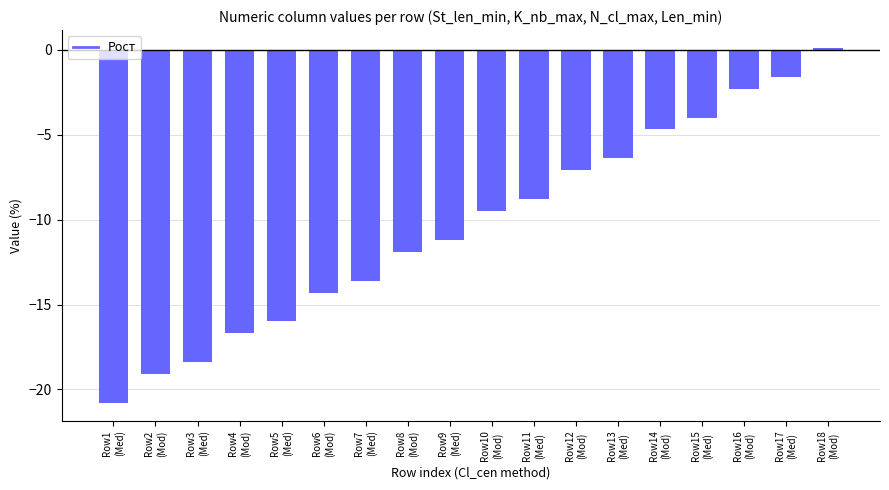

Reading left to right, list all the values displayed in this chart.

-20.8	-19.1	-18.4	-16.7	-16.0	-14.3	-13.6	-11.9	-11.2	-9.5	-8.8	-7.1	-6.4	-4.7	-4.0	-2.3	-1.6	0.1